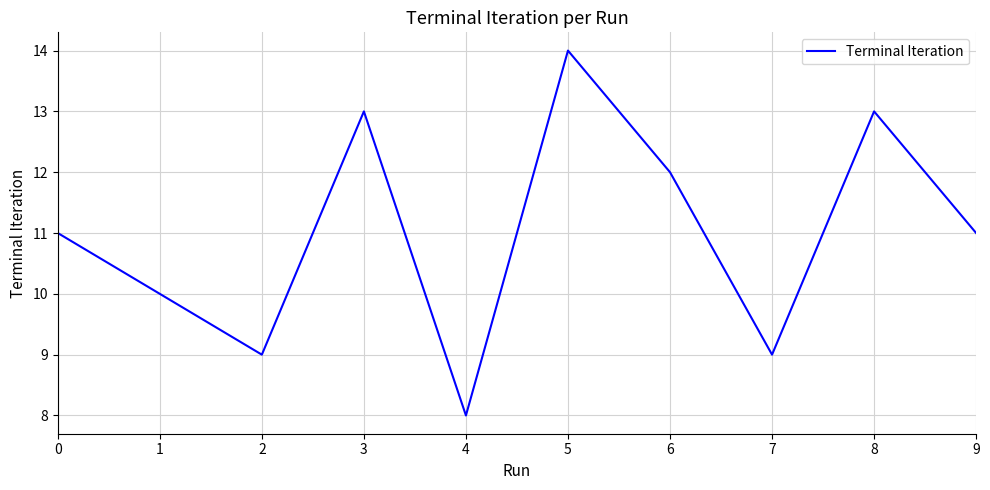

The chart shows a value of 4 at 9. True or false?

False